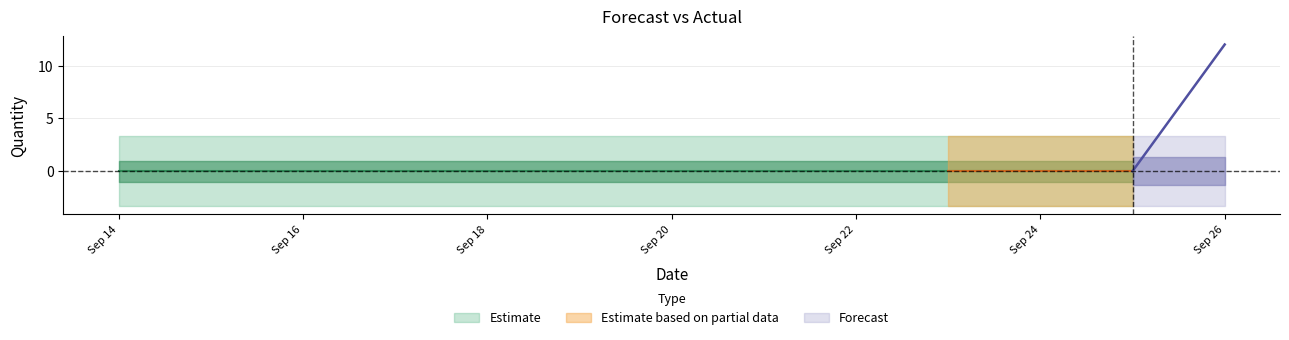

Between 2011-09-18 and 2011-09-16, which is larger?

2011-09-18